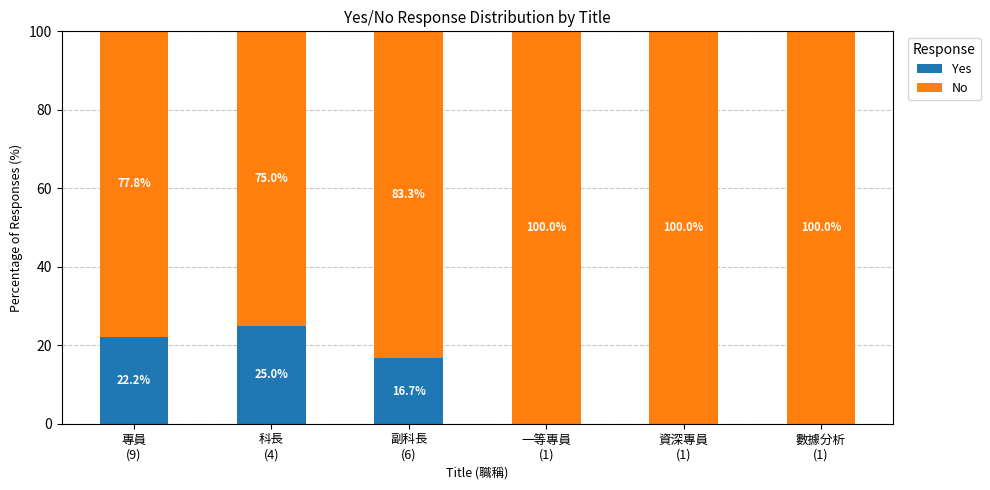

Are the bars horizontal?

No